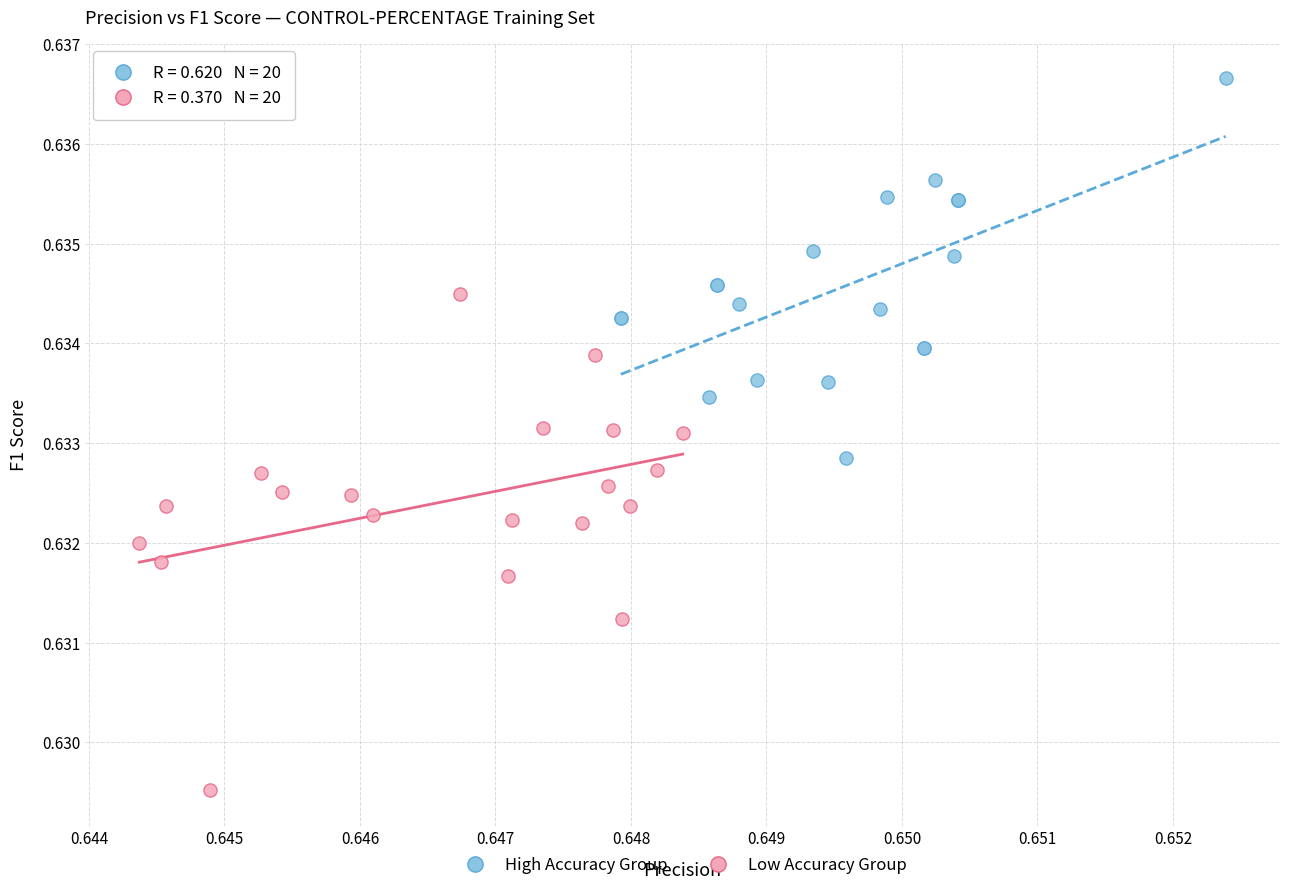

Which series contains the lowest Y value?

Low Accuracy Group